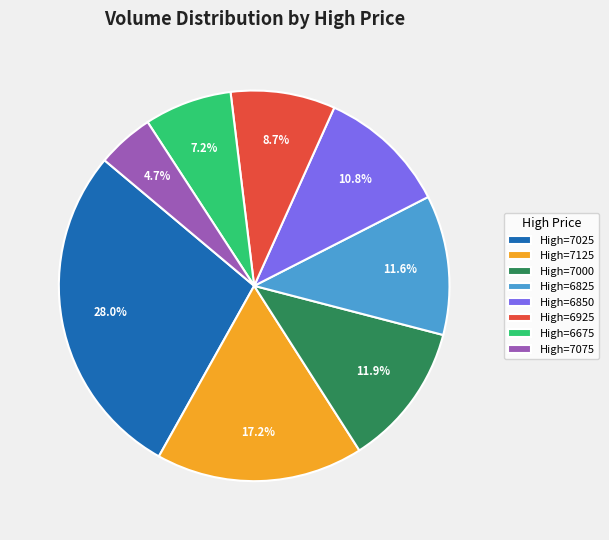

Is the sum of High=7025 and High=6825 greater than half?

No